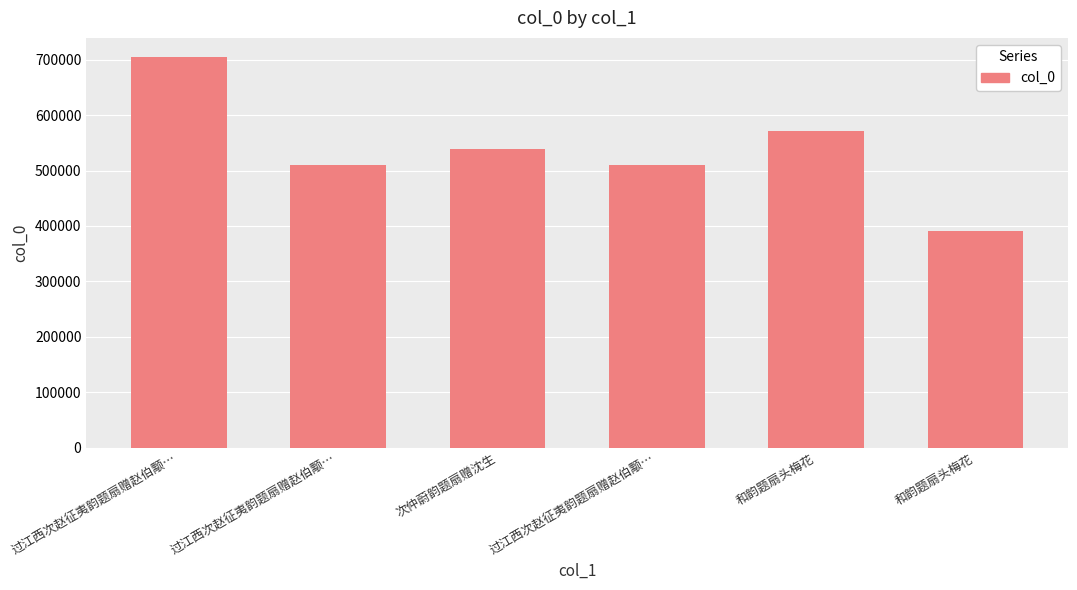

Which label corresponds to the largest value in the chart?

过江西次赵征夷韵题扇赠赵伯颙…